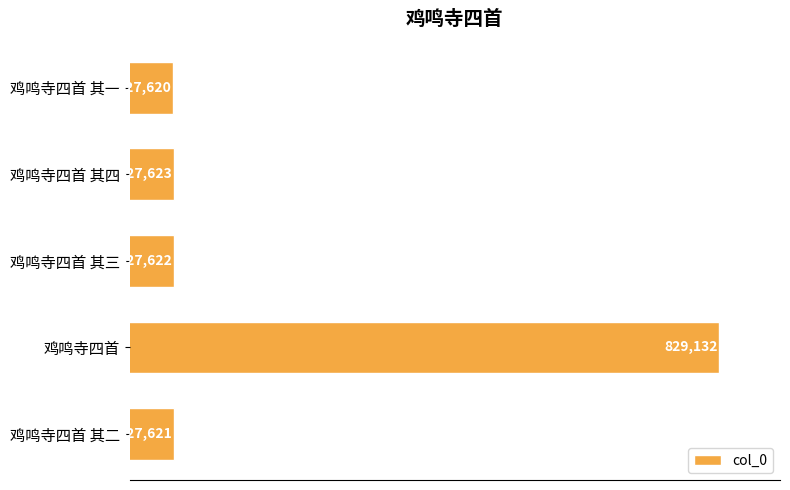

What is the approximate value at 鸡鸣寺四首 其二, to the nearest 100?

827600